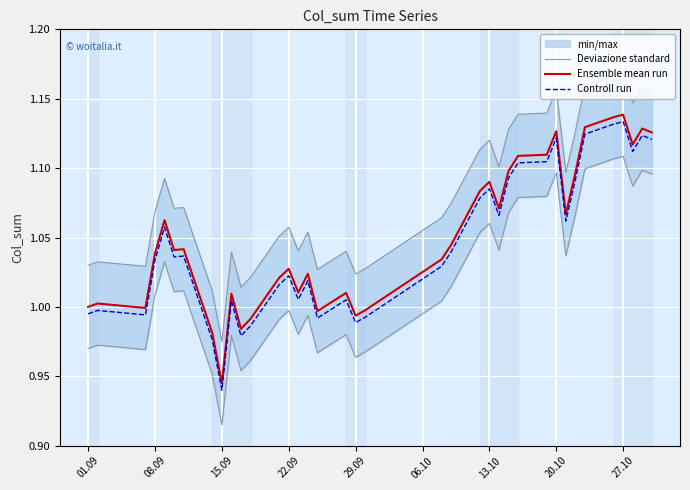

True or false: Deviazione standard and Ensemble mean run intersect in this chart.

False